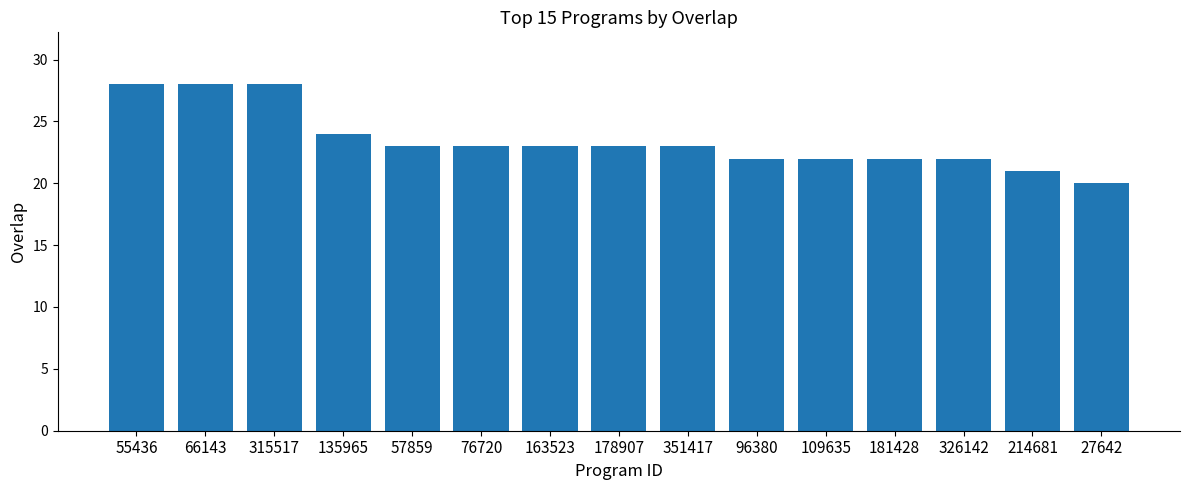

Is it true that the value at 326142 is 22?

True